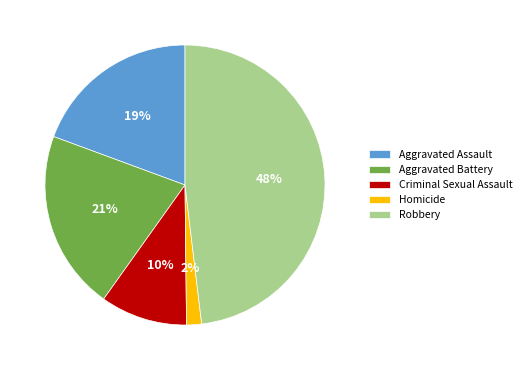

To the nearest percent, what percentage of the pie is Aggravated Battery?

21%